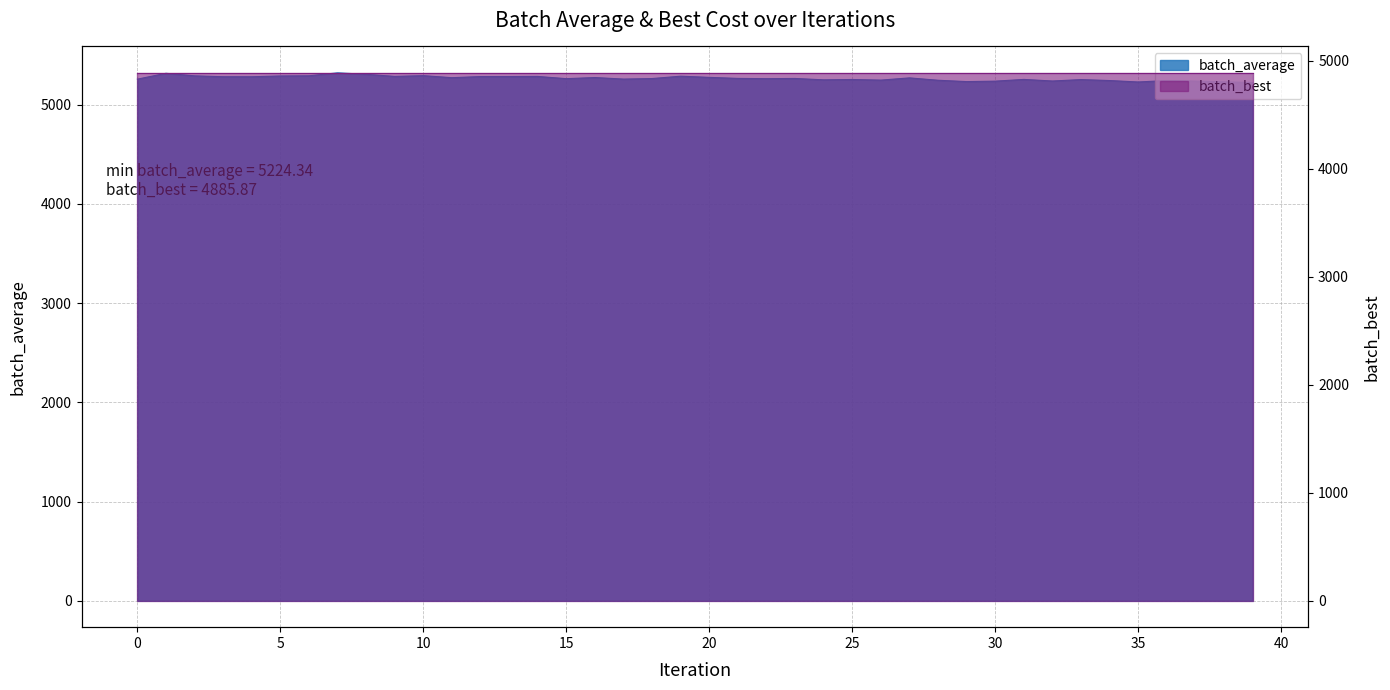

Between 20 and 12, which is larger?

12